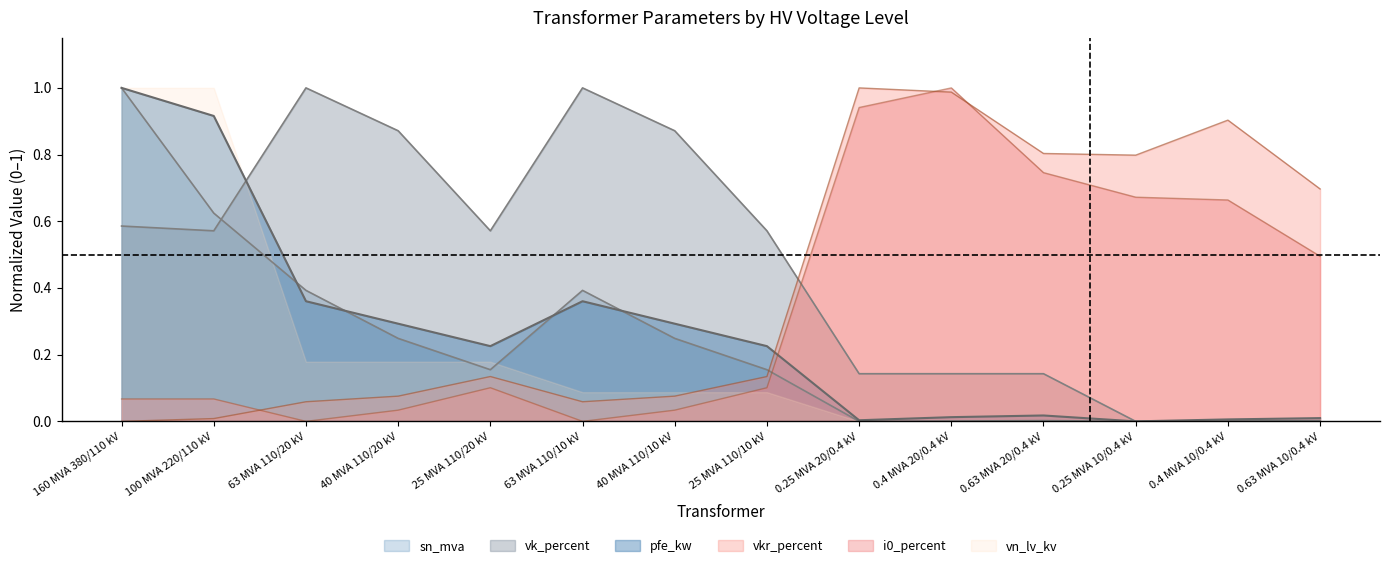

How many lines are shown in the chart?

6